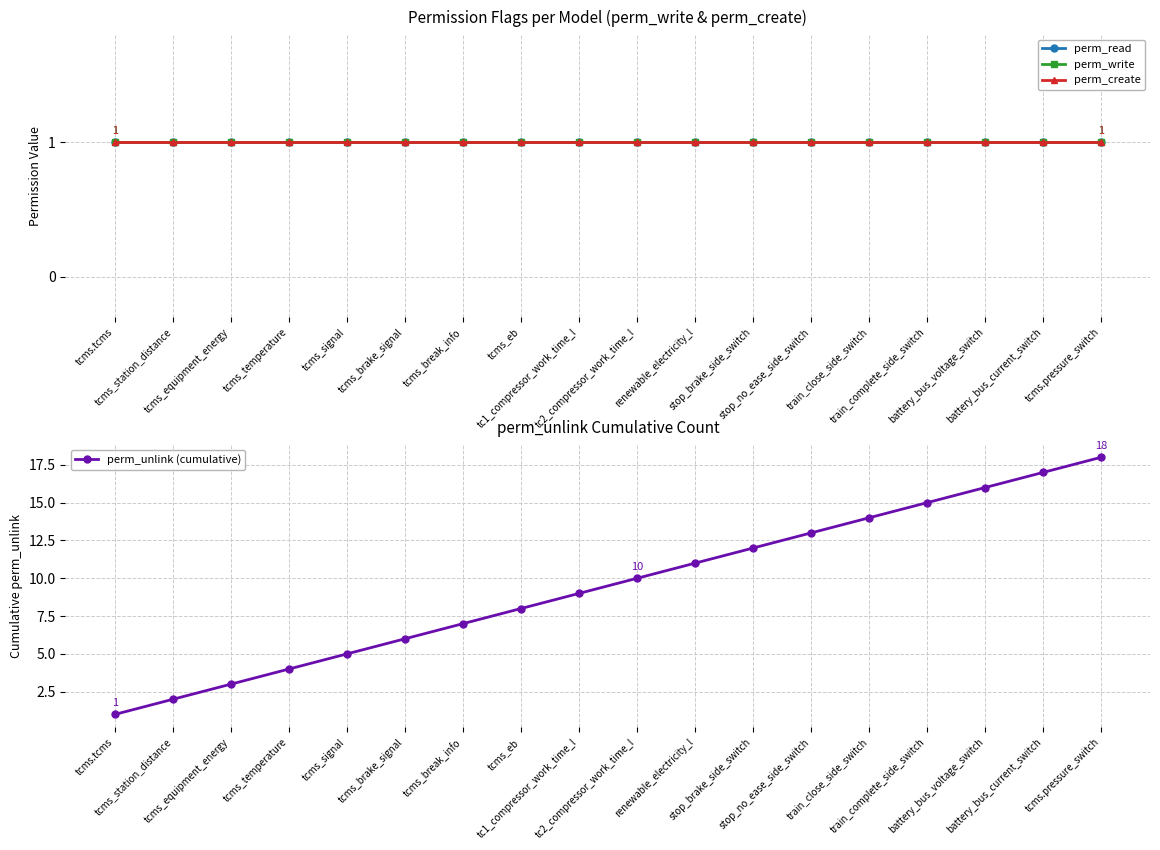

What is the minimum value shown in the chart?

1